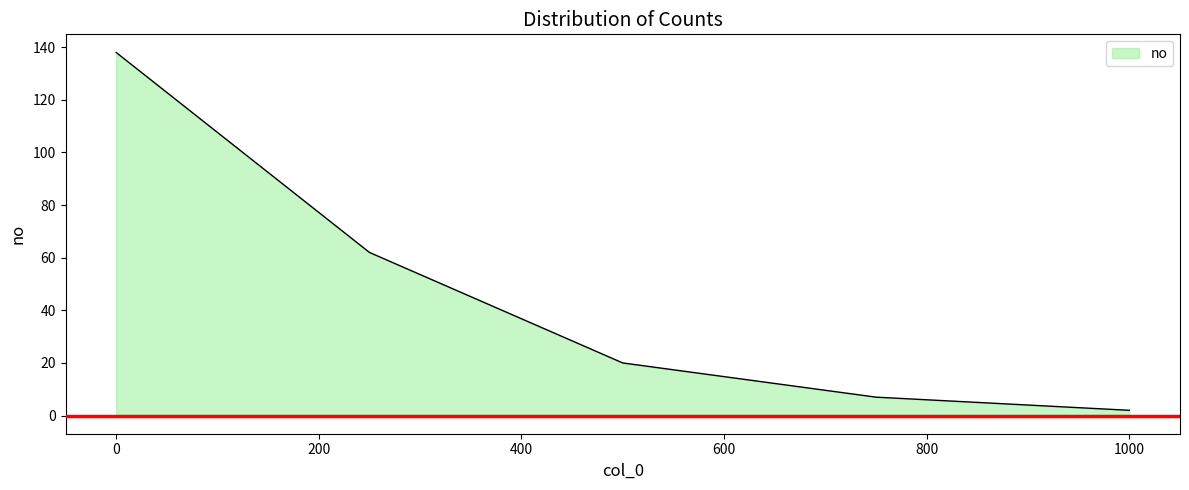

What is the average value?

46